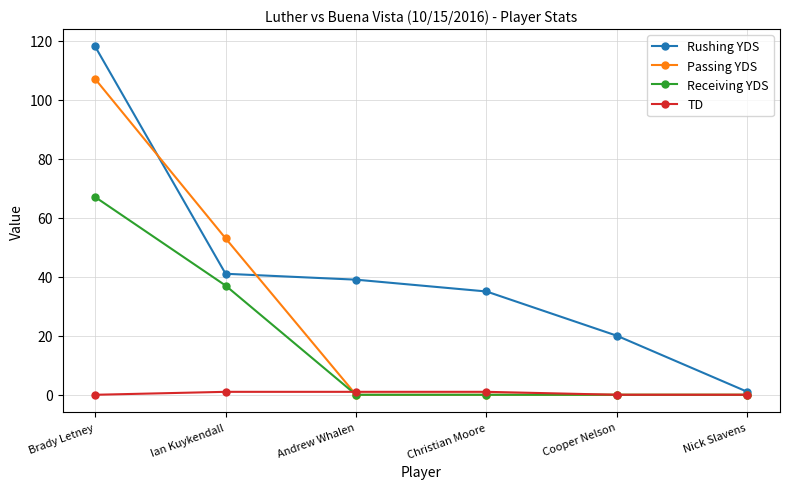

Which series has the largest total across all categories?

Rushing YDS